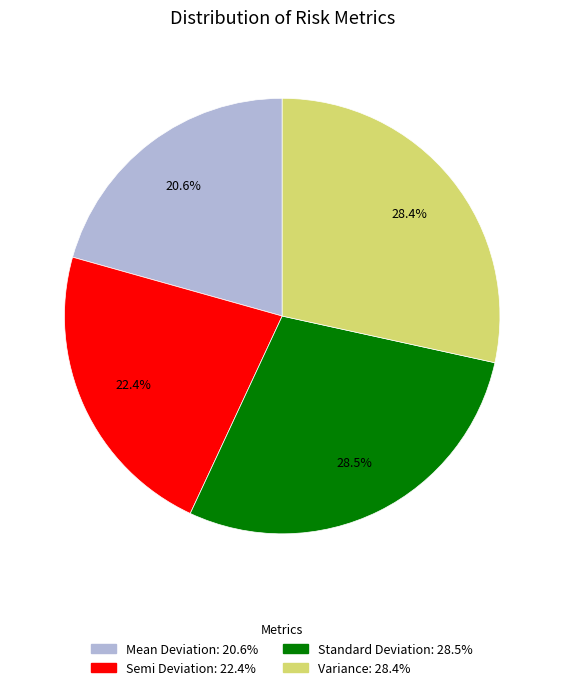

Does Standard Deviation account for over 50% of the chart?

No